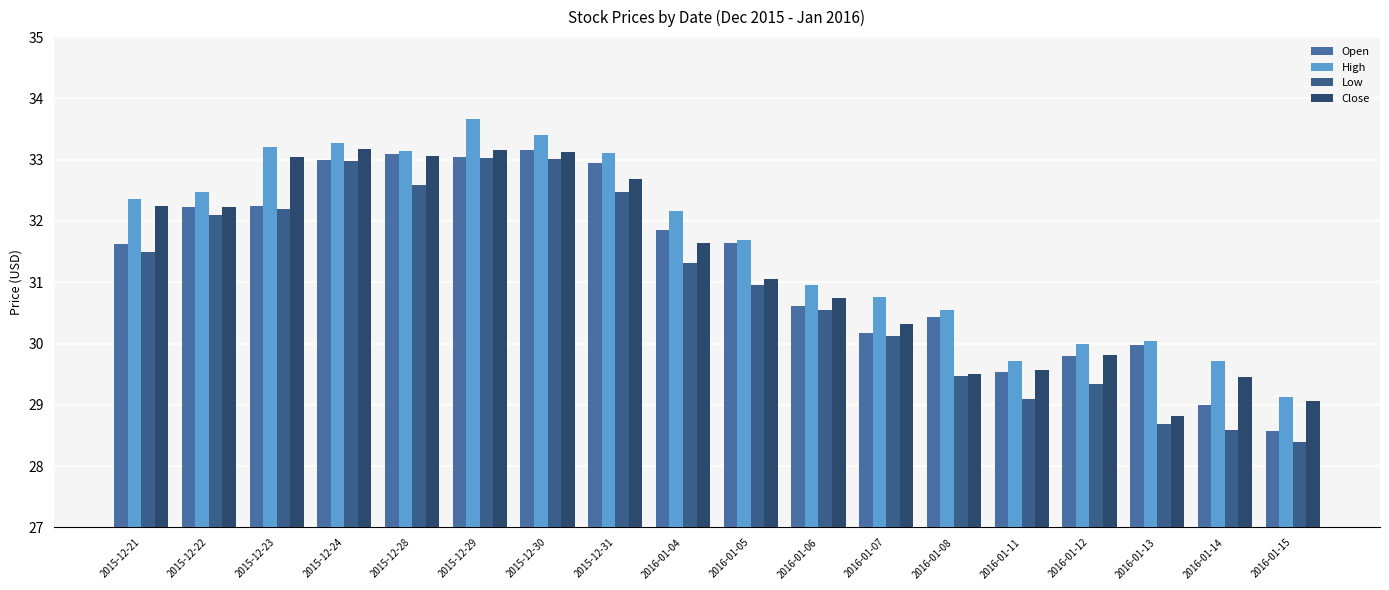

The Close series shows 11.0 at 2015-12-31. True or false?

False